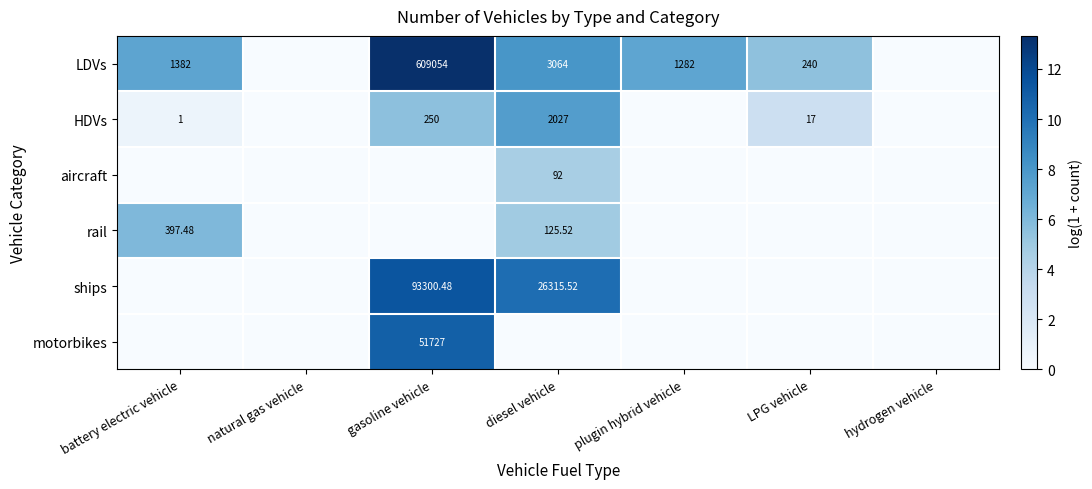

Is the value of ships at gasoline vehicle greater than the value of HDVs at diesel vehicle?

Yes